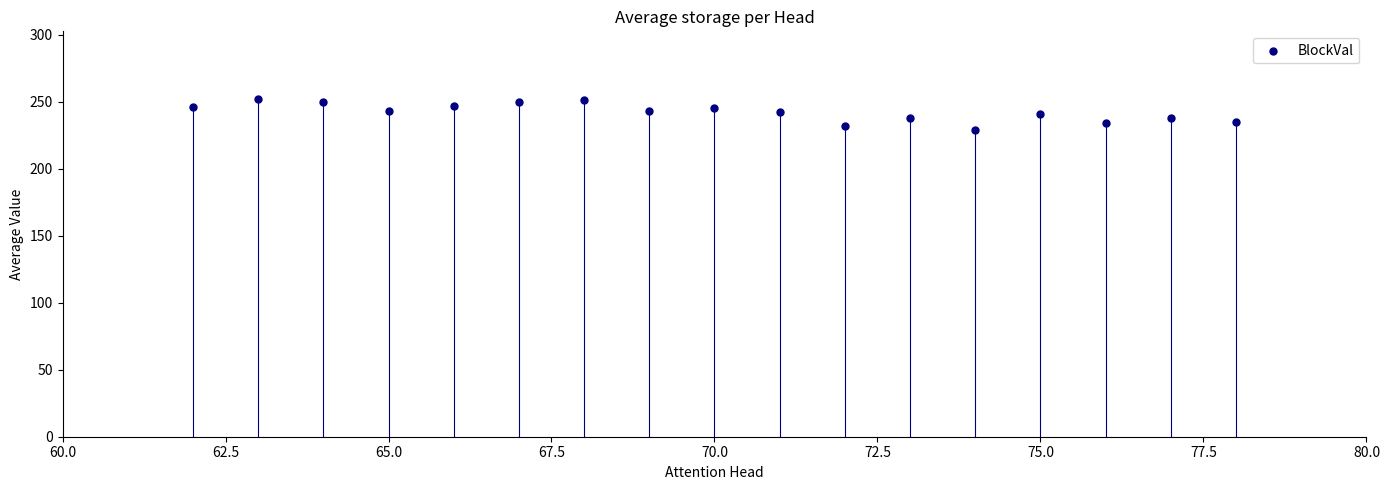

What is the range of X values (max minus min)?

16